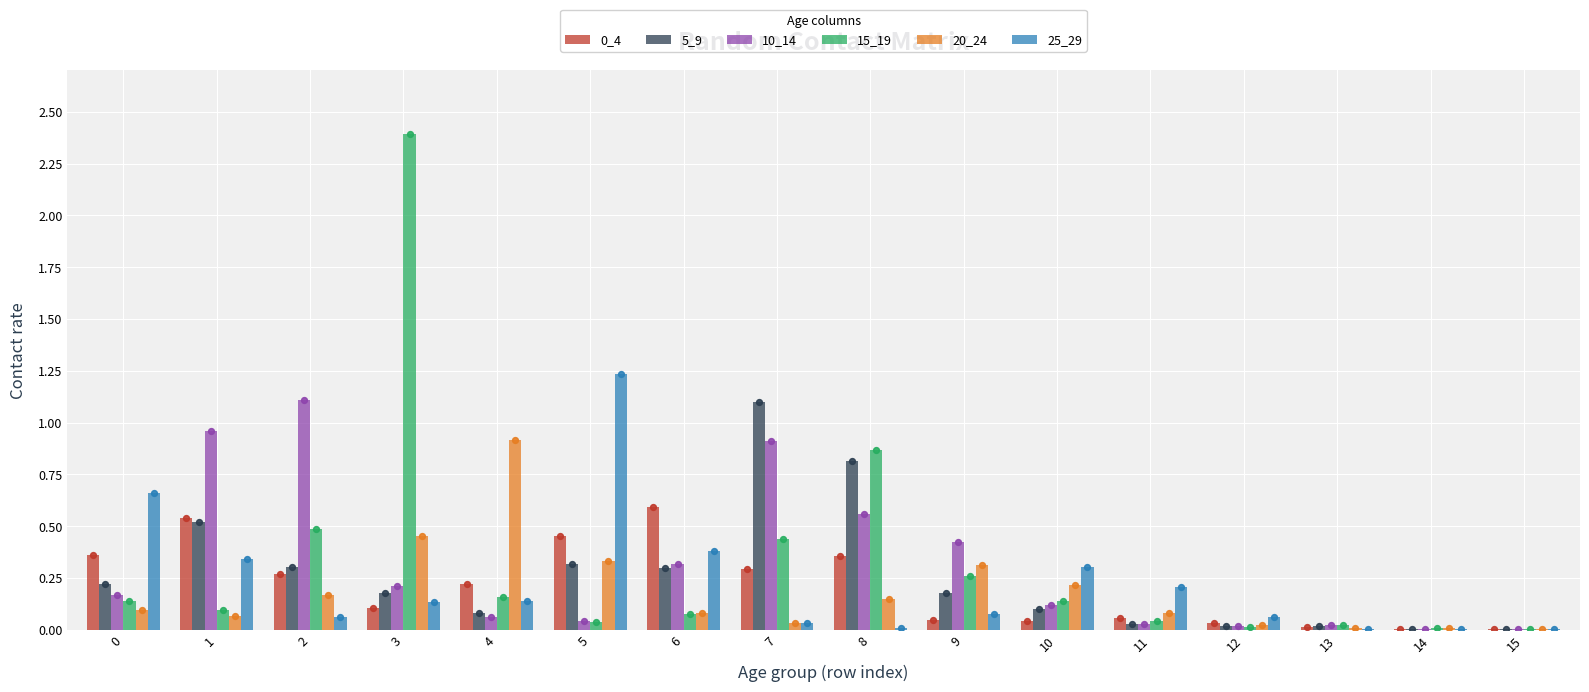

Which series reaches the maximum Y coordinate?

15_19